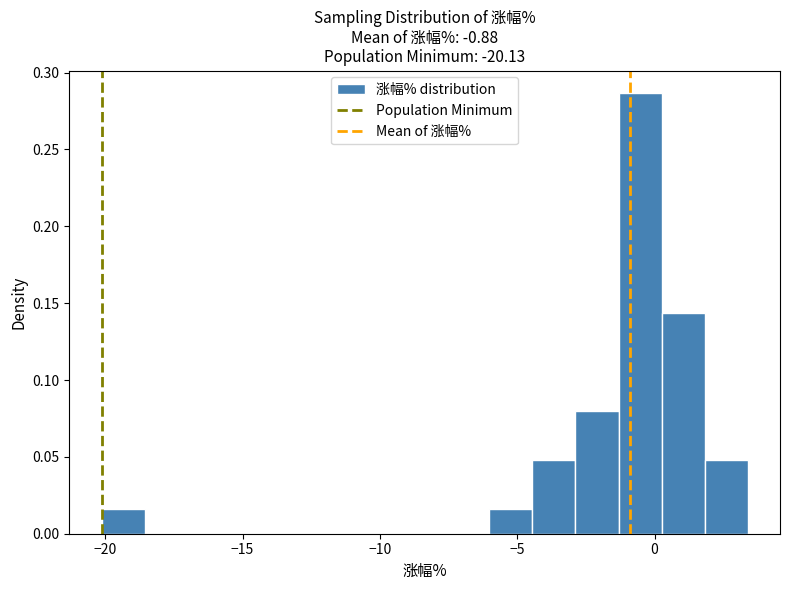

Read against the x-axis, roughly where is the centre of the tallest bar?

-0.5